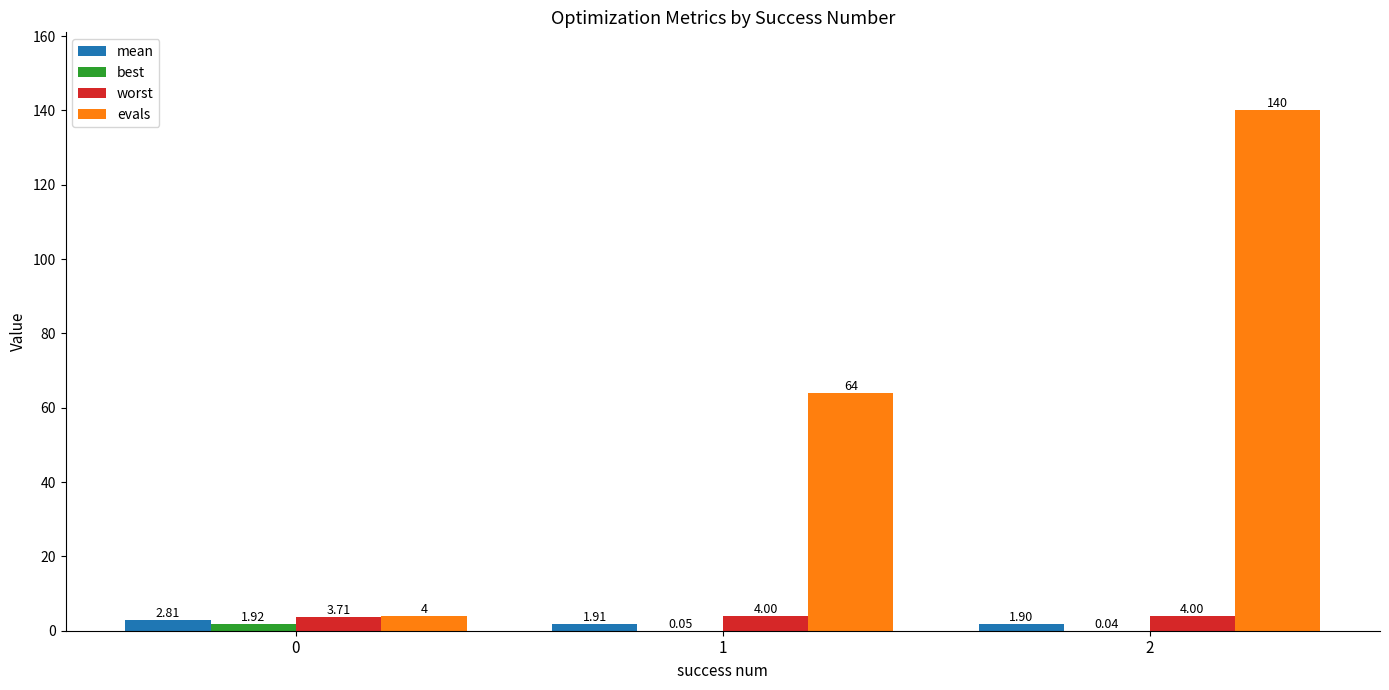

Between 0 and 1, which series saw the biggest shift?

evals